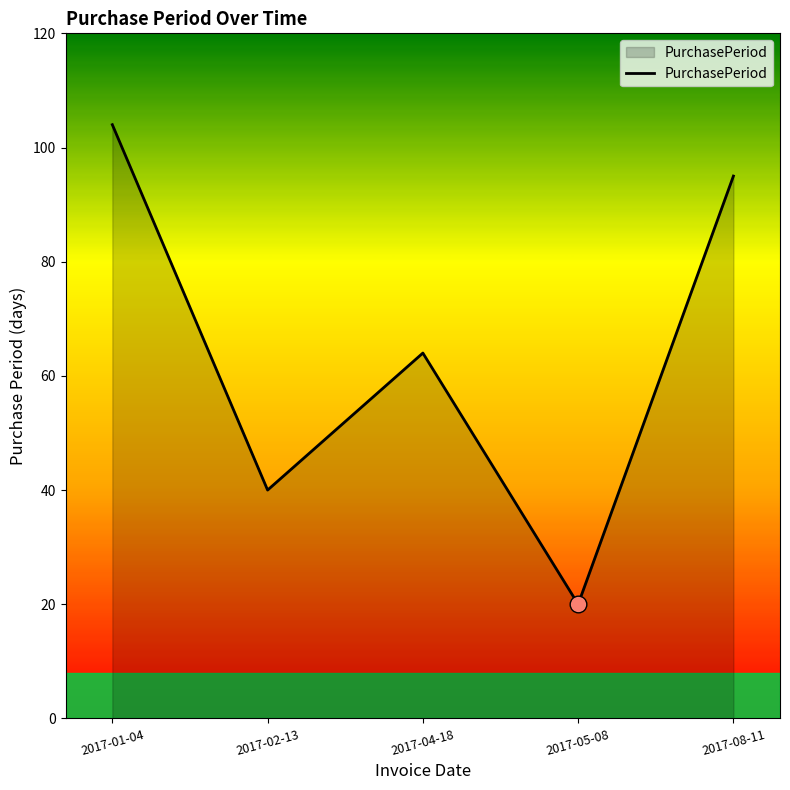

Is it true that the value at 2017-08-11 is 135?

False